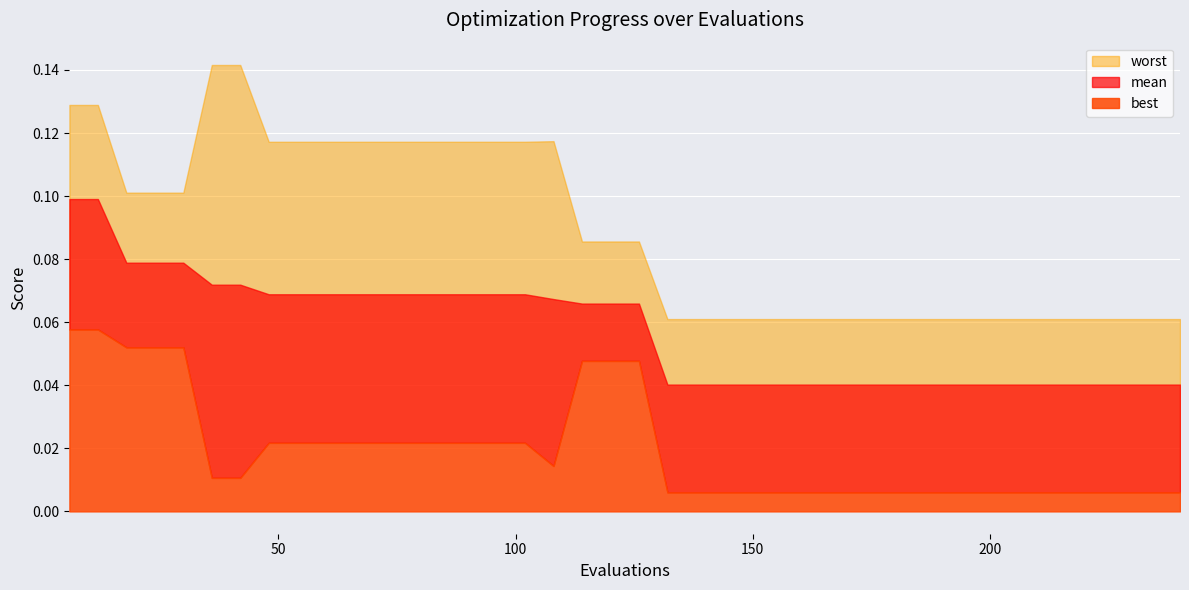

Which series has the widest spread of values?

worst